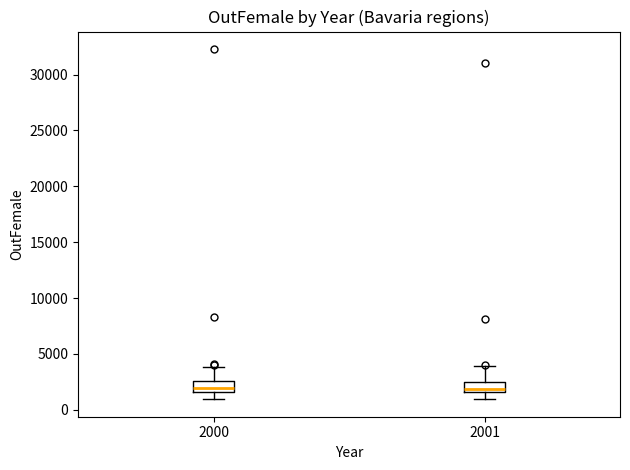

Where is the upper edge of the box at x = 2001 on the y-axis? The values are not printed on the chart, so give them approximately, as read against the axis.

2500